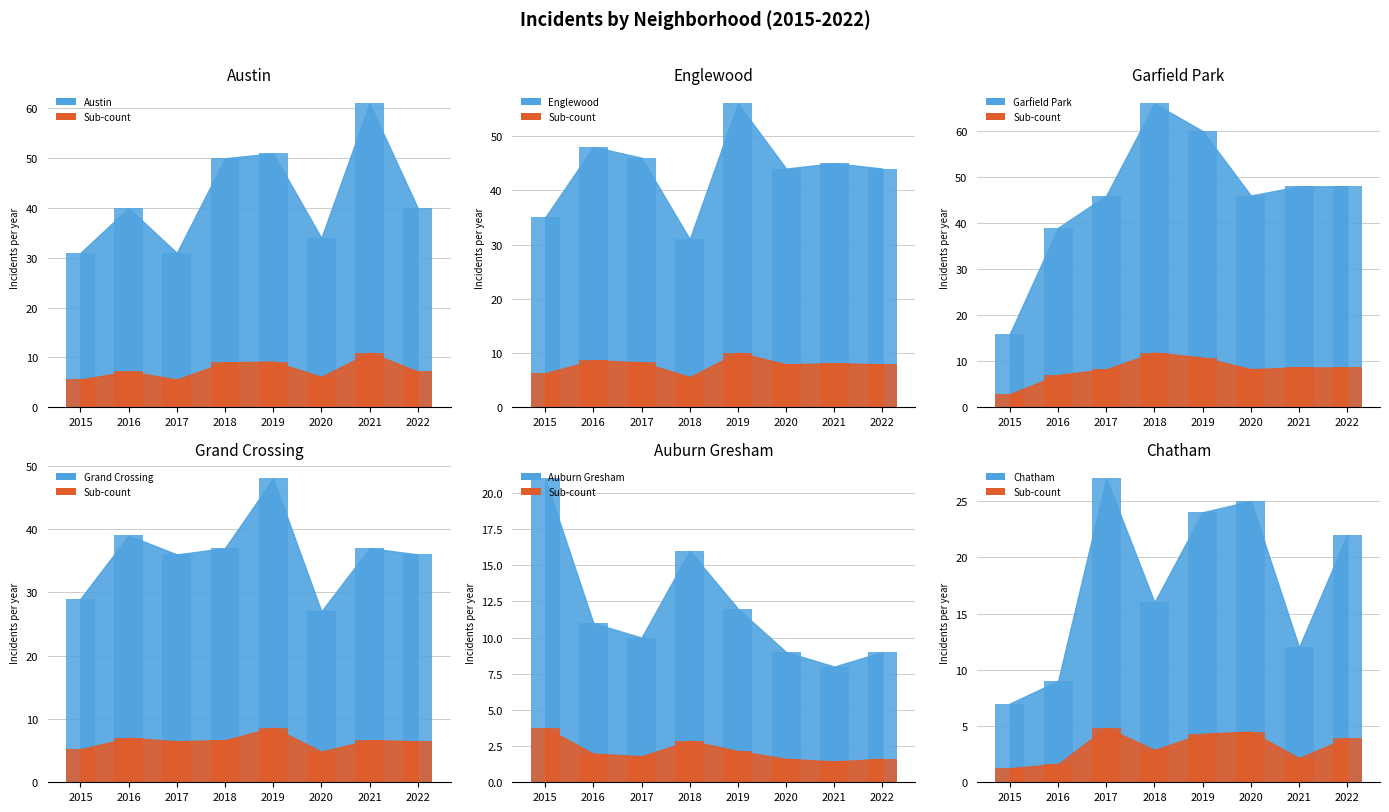

What is the sum of all Garfield Park values?

369.0